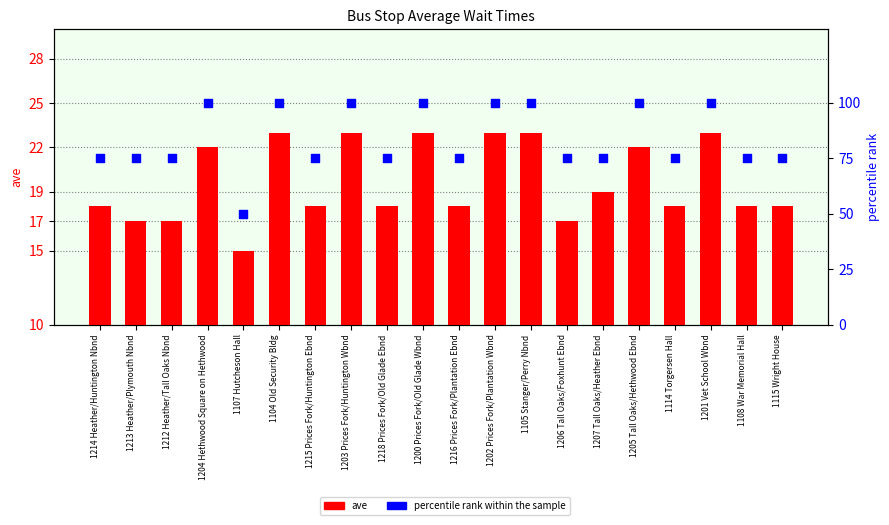

At how many categories does at least one series exceed 84?

8